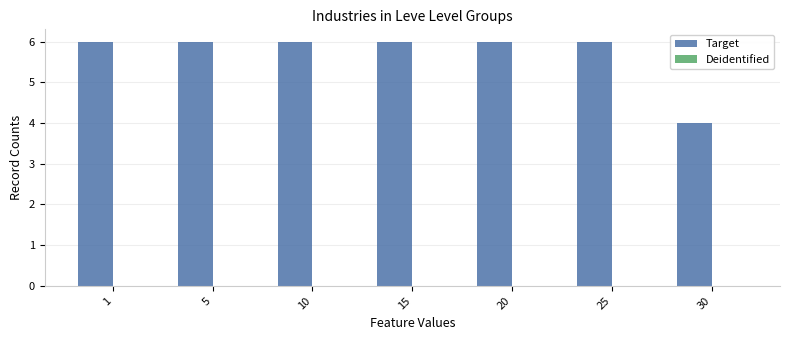

Which category has the lowest value across all series?

30